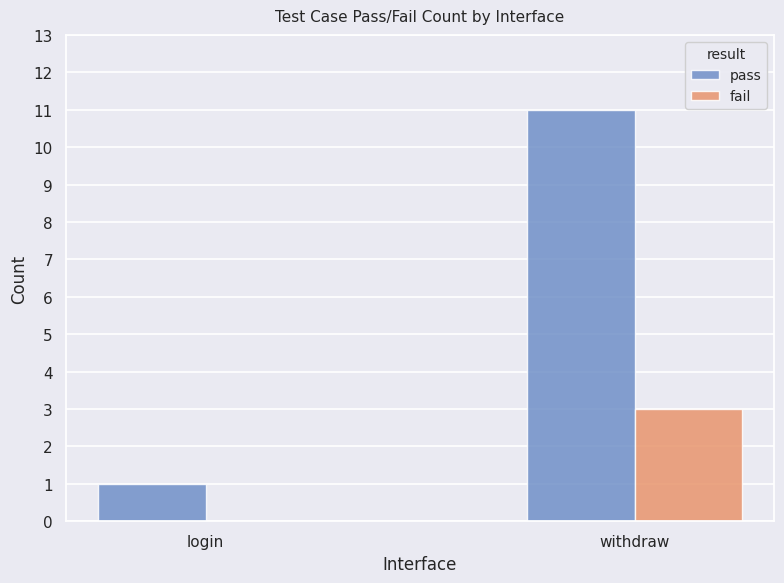

Which series has the largest range (max minus min)?

pass